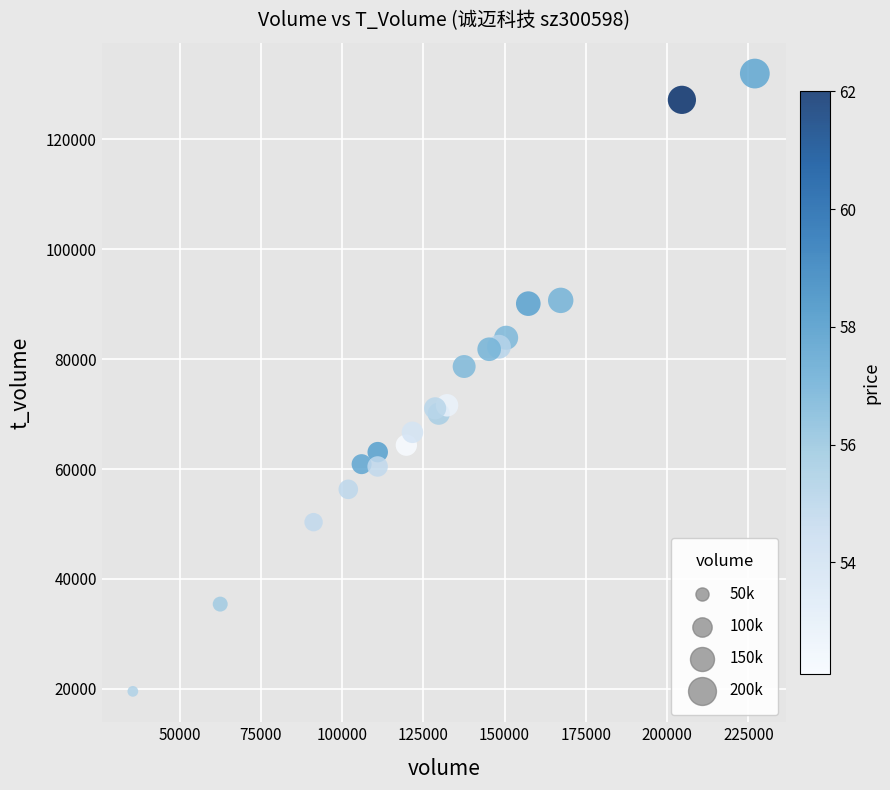

What Y value in the scatter plot is closest to 75751?

78654